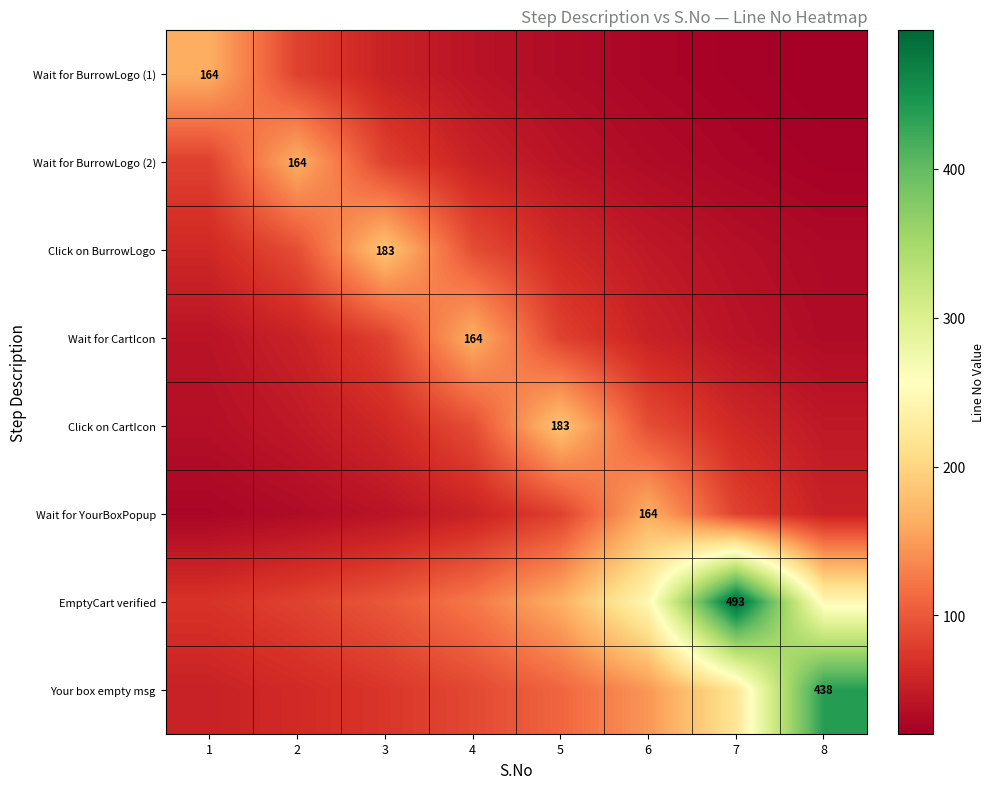

The row_6 series shows 343.5 at 6. True or false?

False